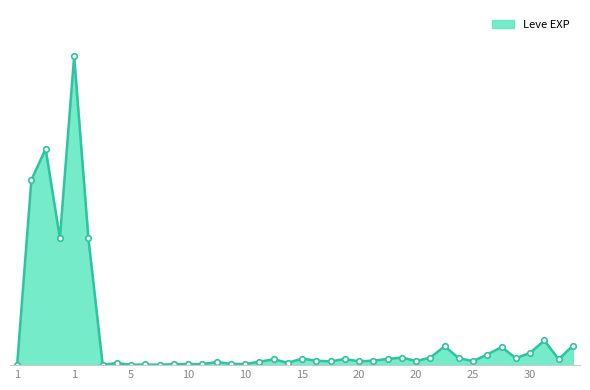

Does the chart display data point markers on the line(s)?

Yes